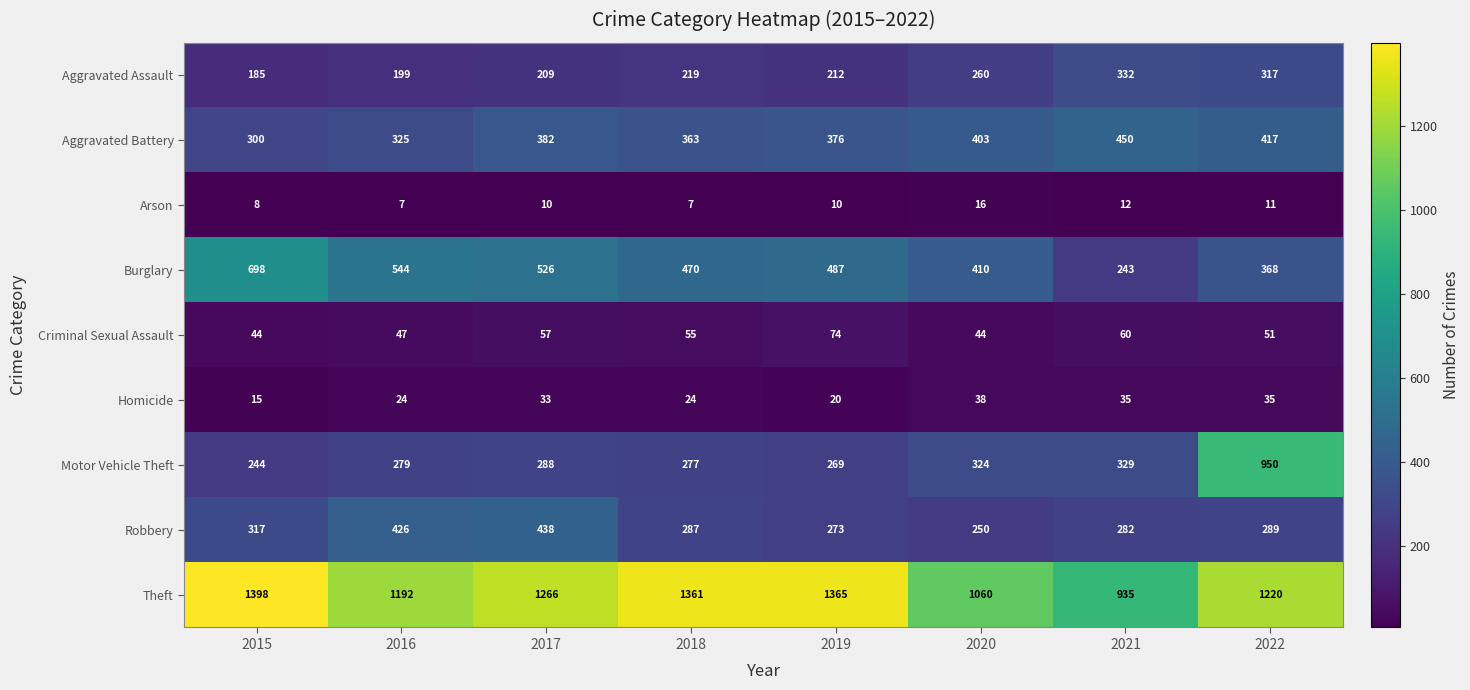

What is the spread (max minus min) of values at 2021?

923